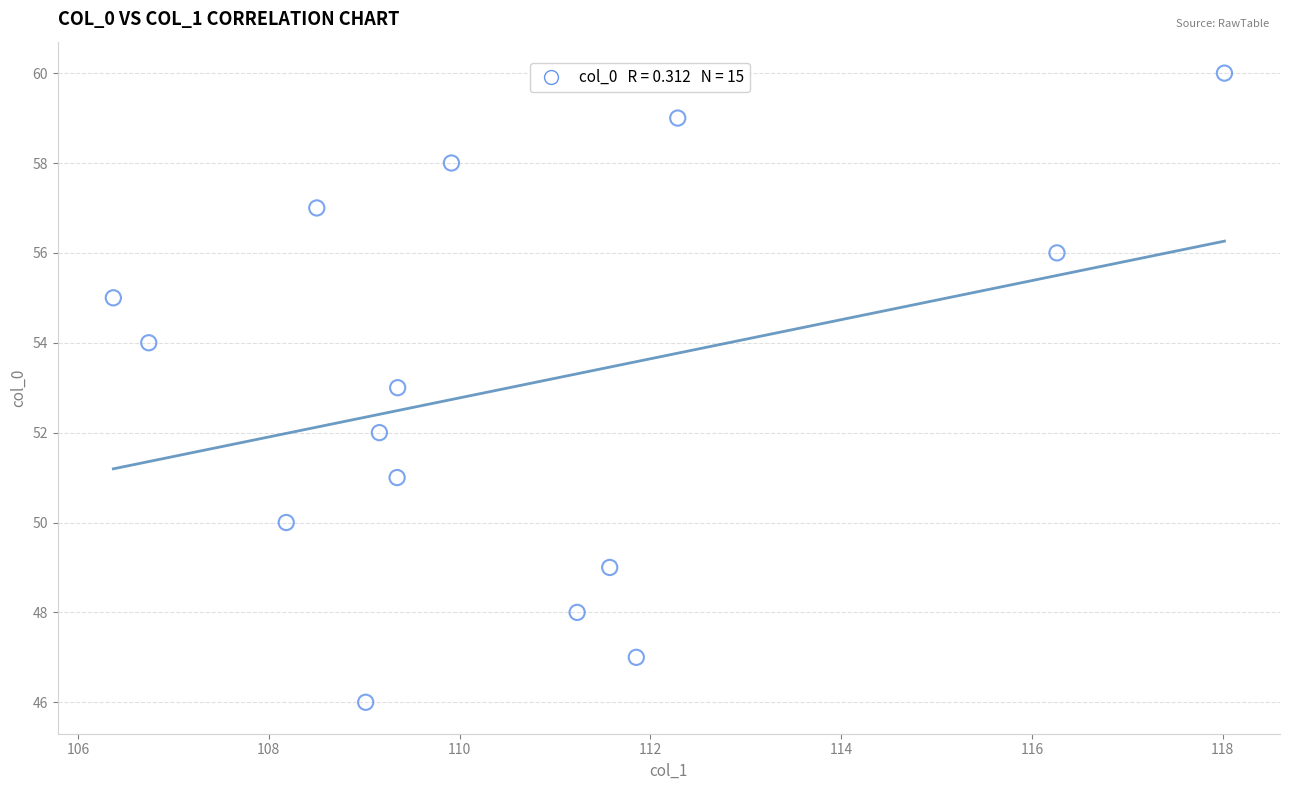

What is the range of Y values (max minus min)?

14